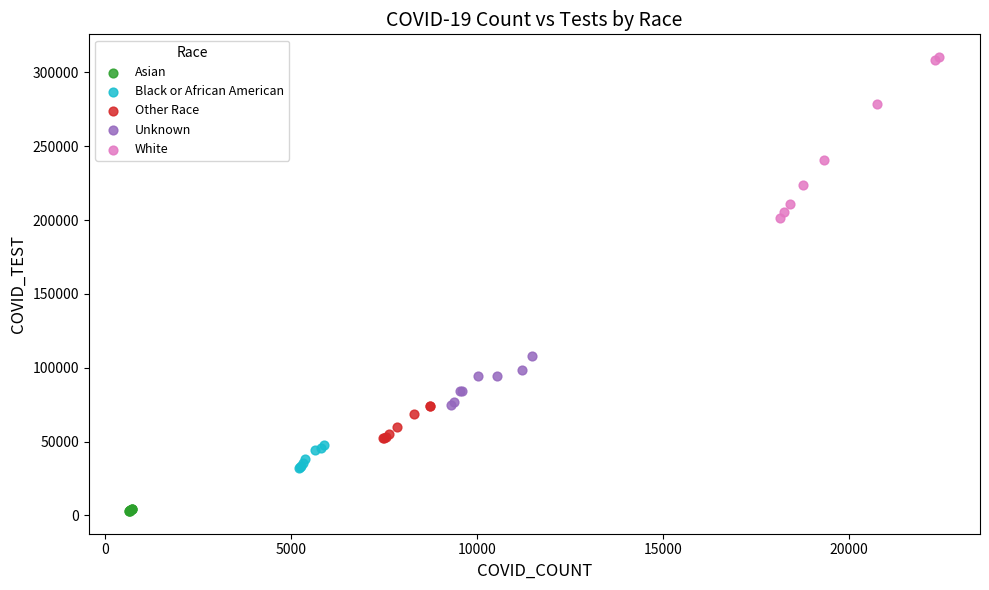

Which series contains the lowest Y value?

Asian